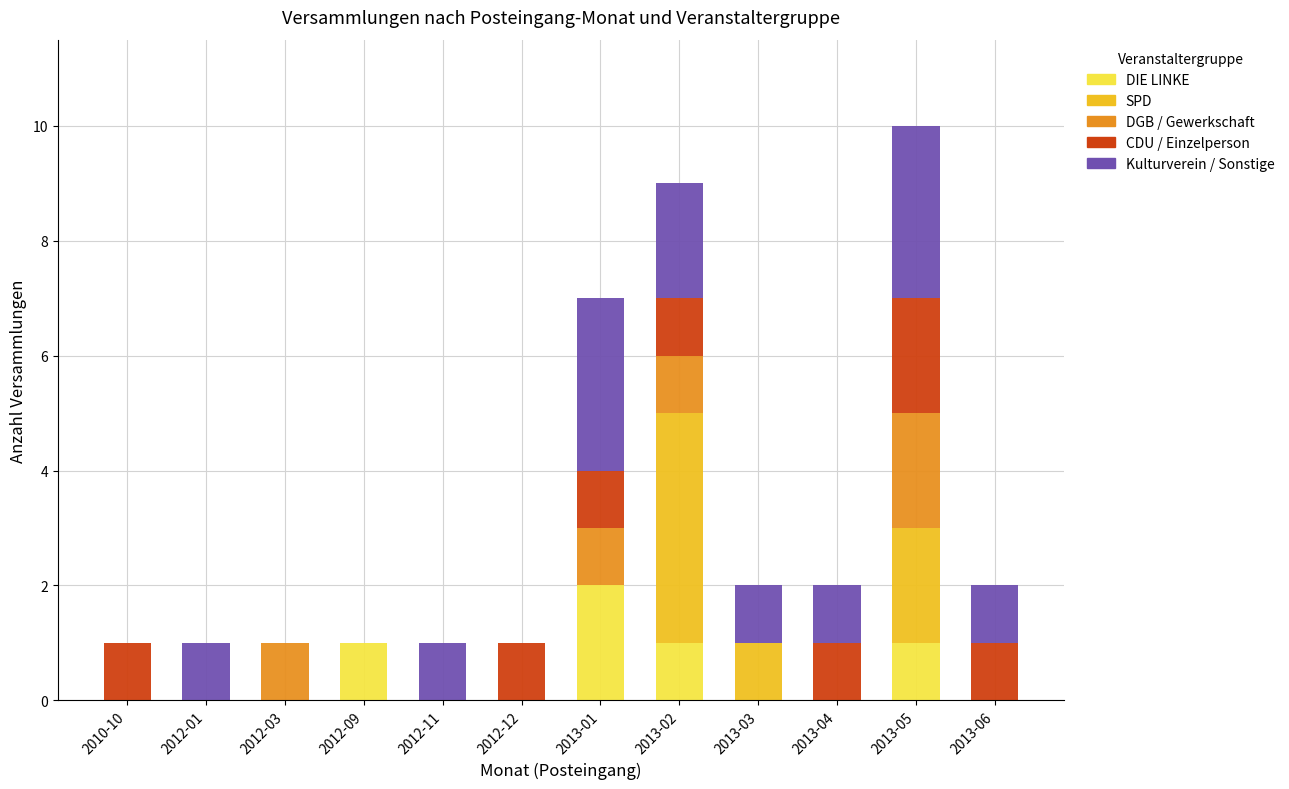

What is the total value across all series at 2013-02?

9